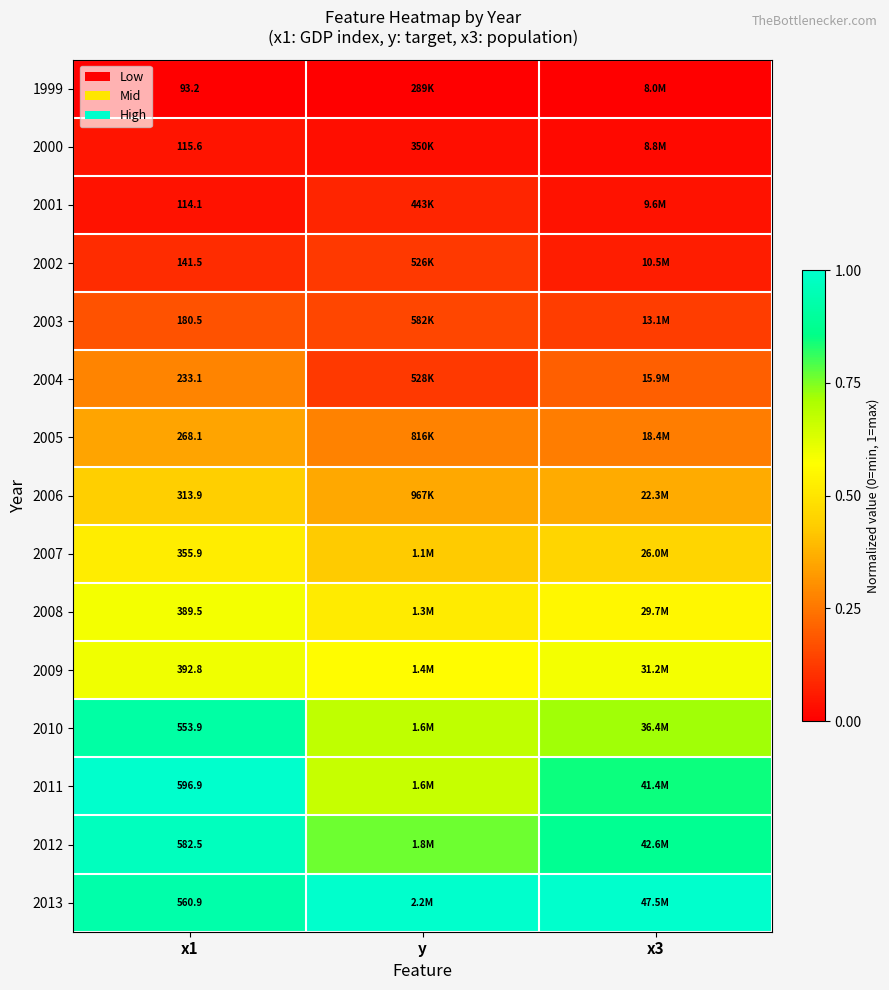

At how many categories does at least one series exceed 0?

3